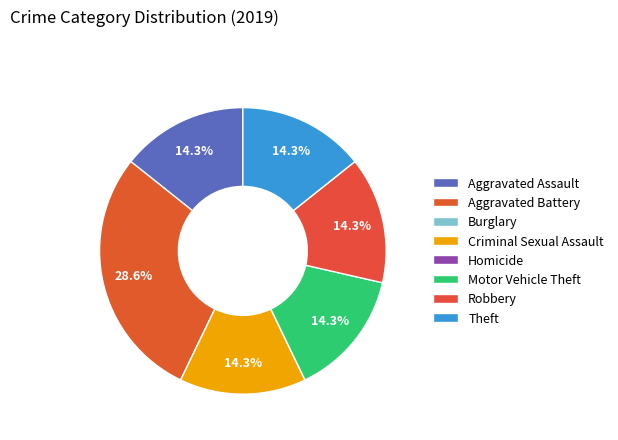

Do Aggravated Battery and Robbery together represent more than half of the pie?

No